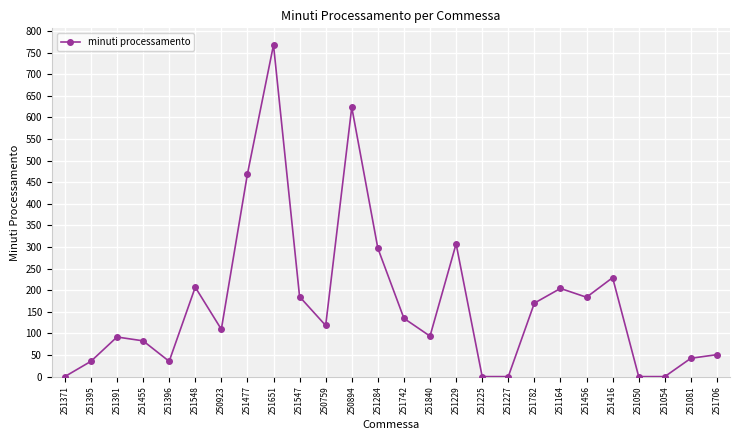

True or false: the data shows -250.6 at 251227.

False